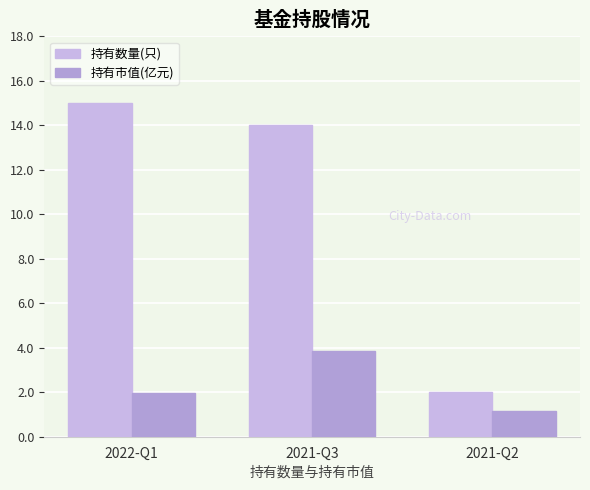

What is the smallest value displayed?

1.1